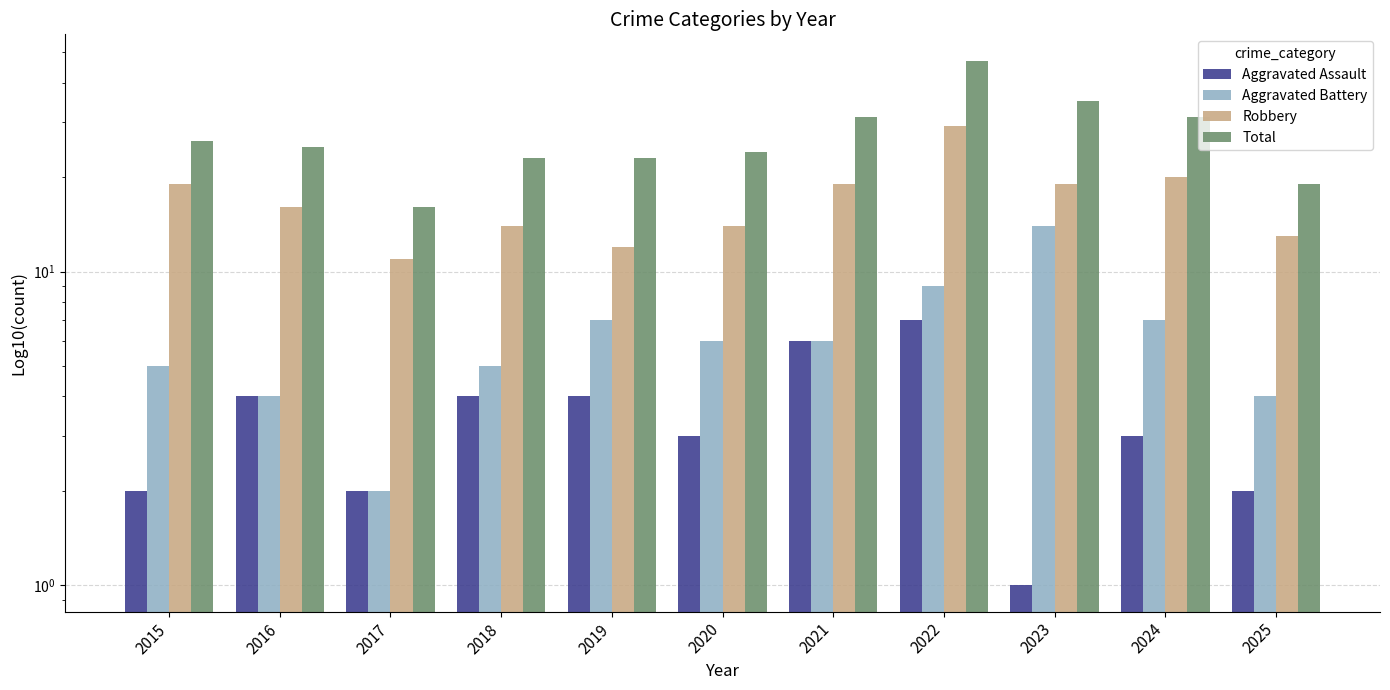

How many values in the Aggravated Battery series are below 6?

5